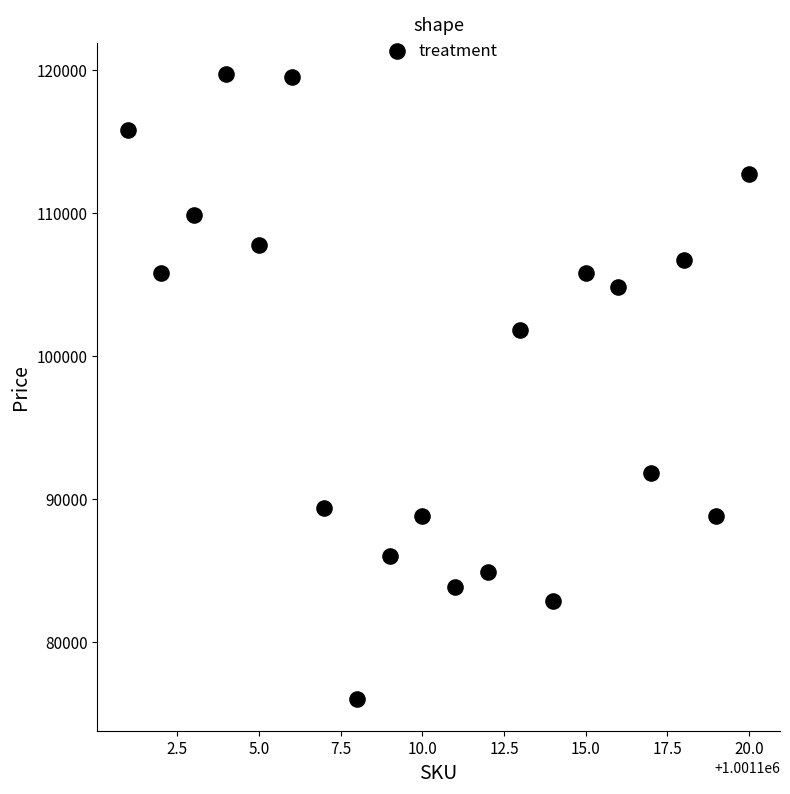

What Y value in the scatter plot is closest to 97853?

101809